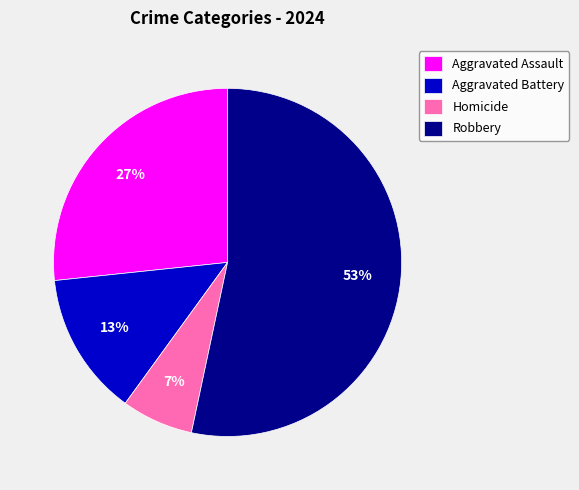

What is the largest slice in the pie chart?

Robbery